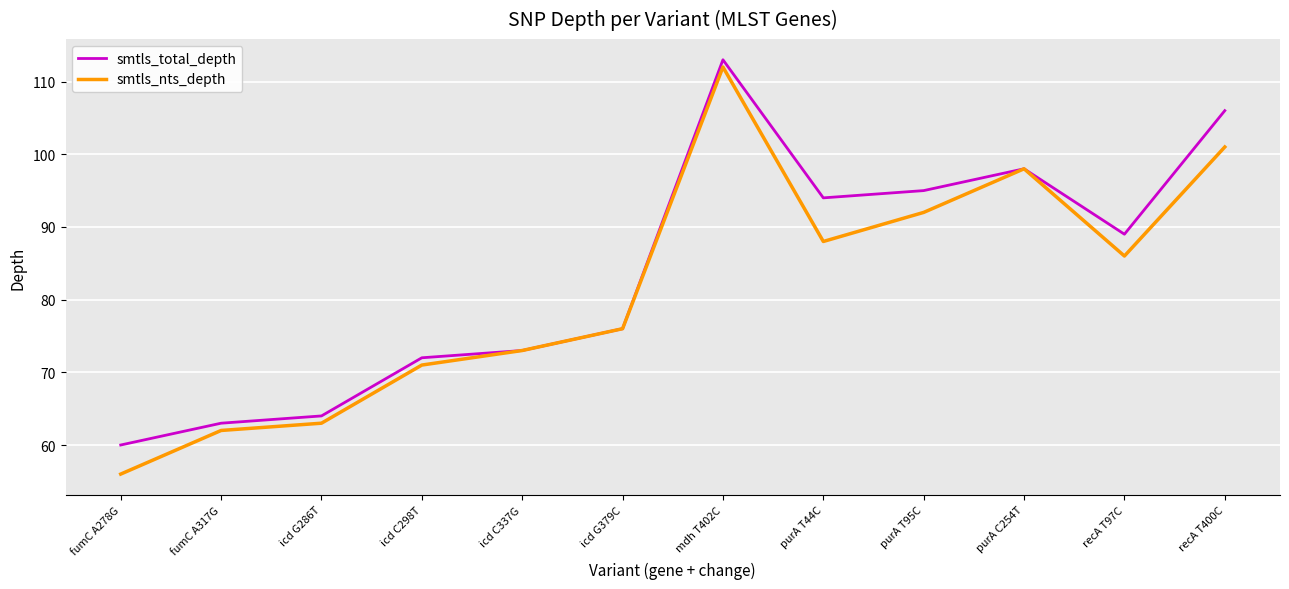

What is the average value of the smtls_total_depth series?

84